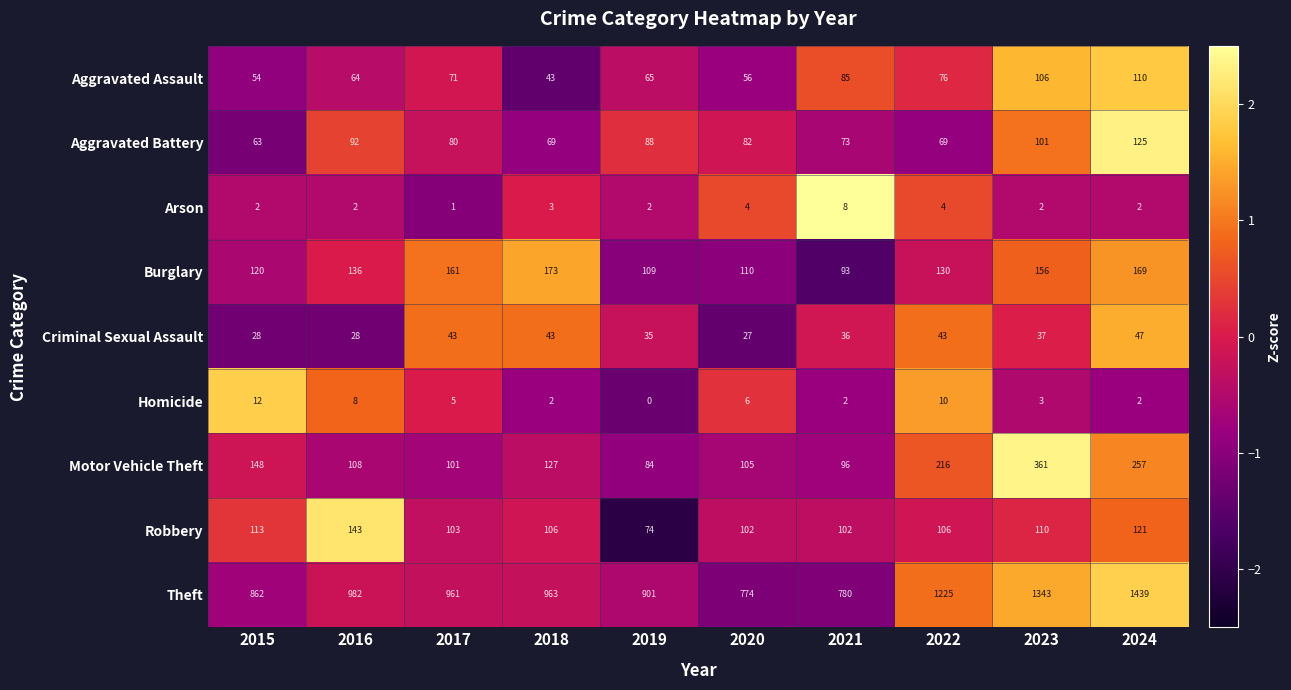

Read the Theft value at 2022, to the nearest 100.

1200